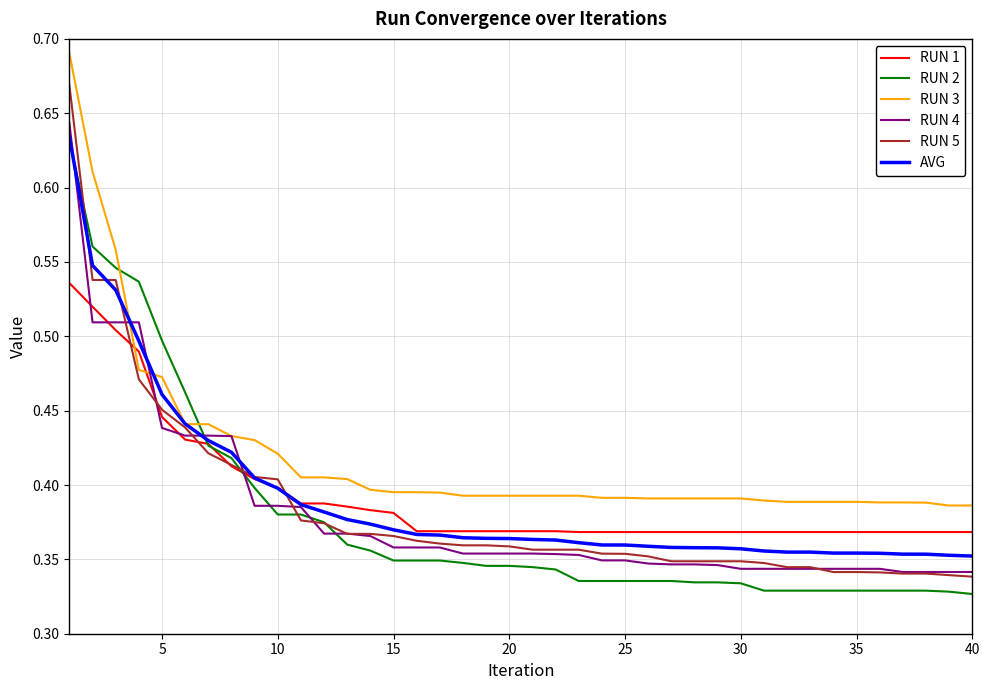

Which series has the widest spread of values?

RUN 5